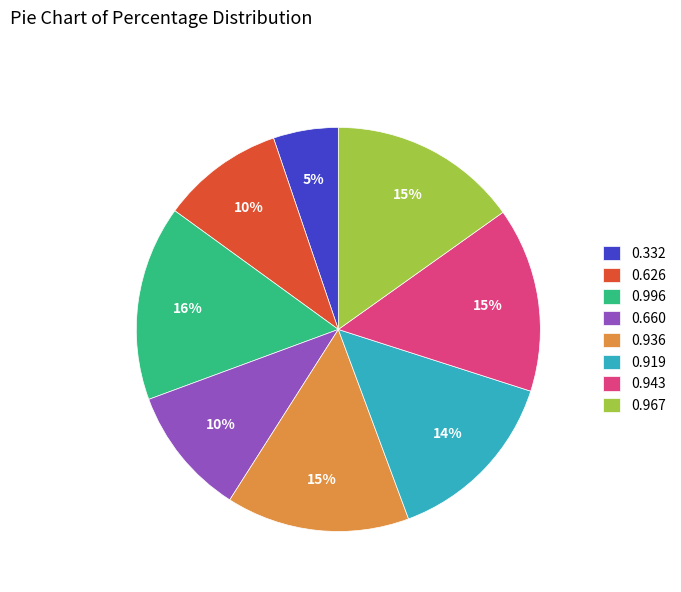

Is it true that 0.936 is 1% of the pie?

False